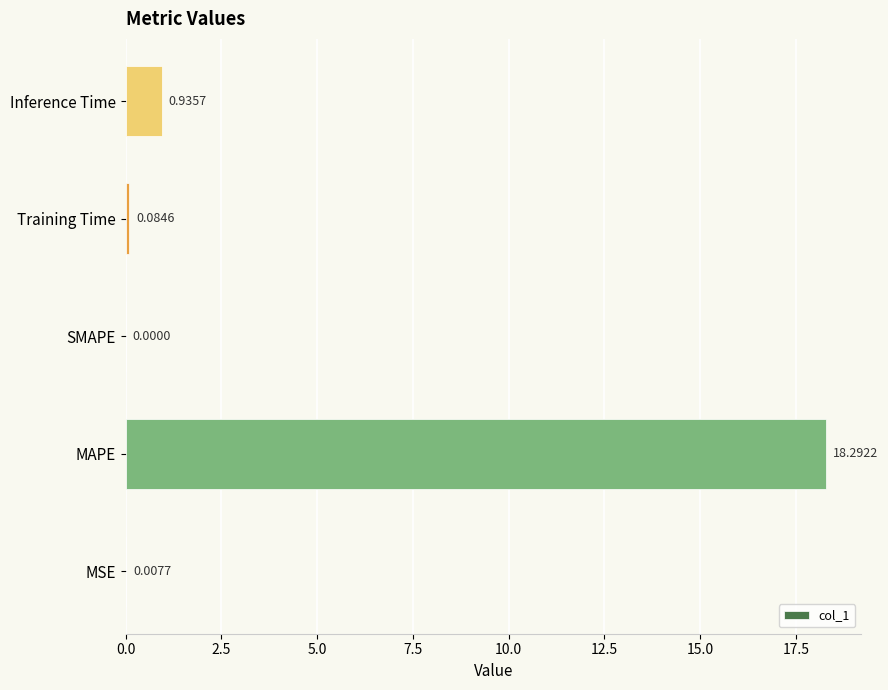

Which label corresponds to the largest value in the chart?

MAPE